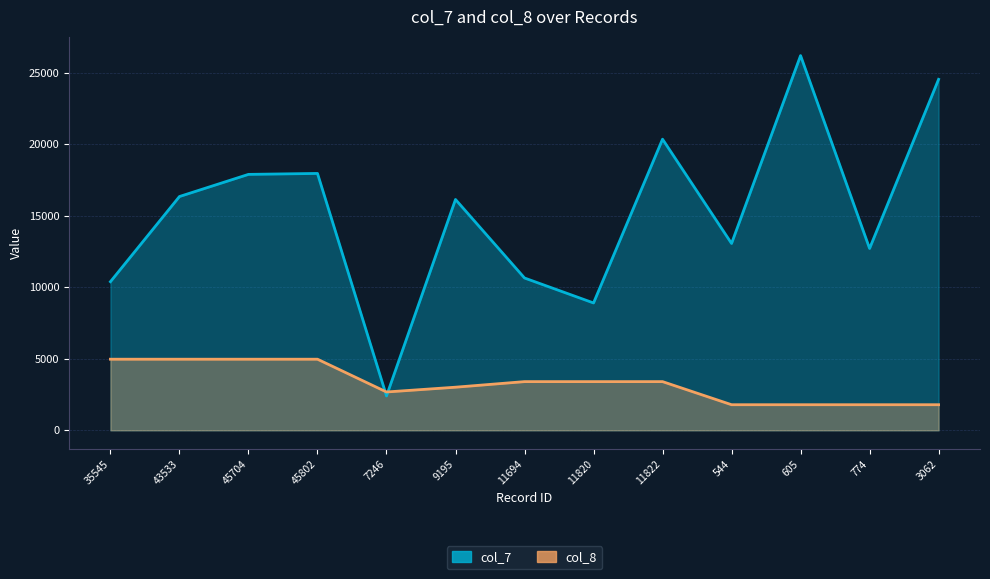

What is the minimum value for col_7?

2402